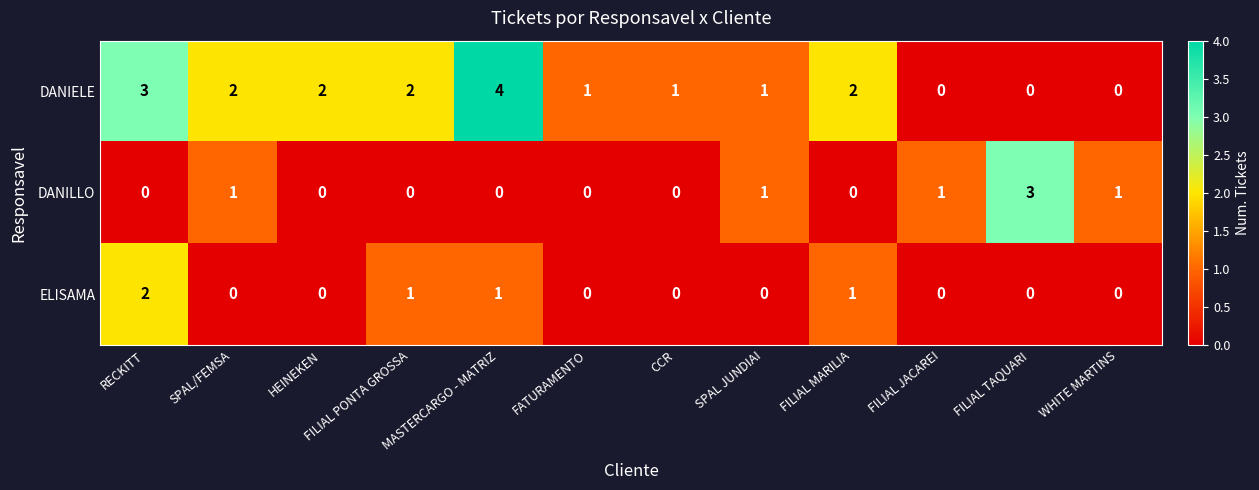

The value of DANIELE at FILIAL PONTA GROSSA is 1. True or false?

False